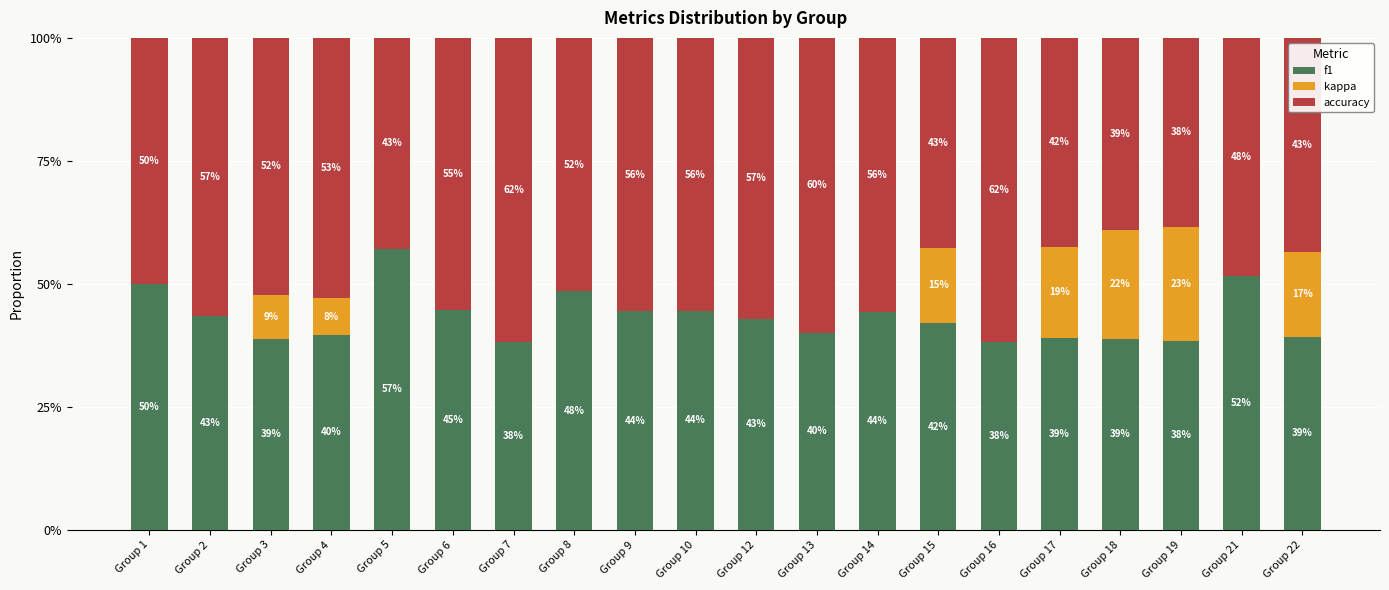

Where is accuracy nearest to the value 0?

Group 19